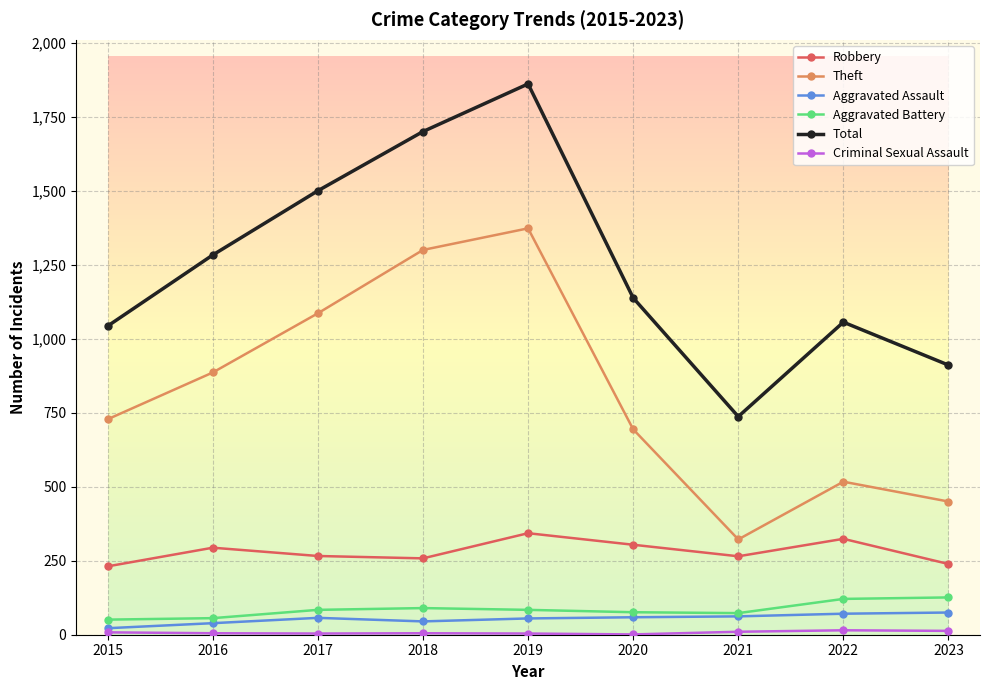

True or false: Aggravated Battery has a value of 90 at 2018.

True